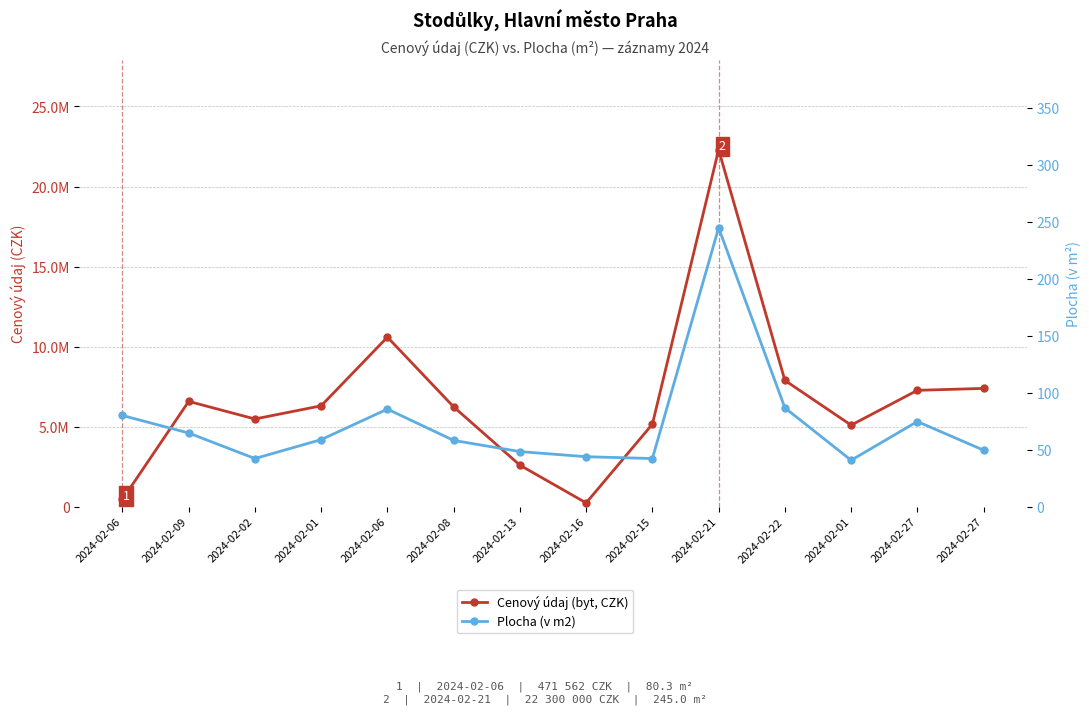

Which label corresponds to the smallest value in the chart?

2024-02-01